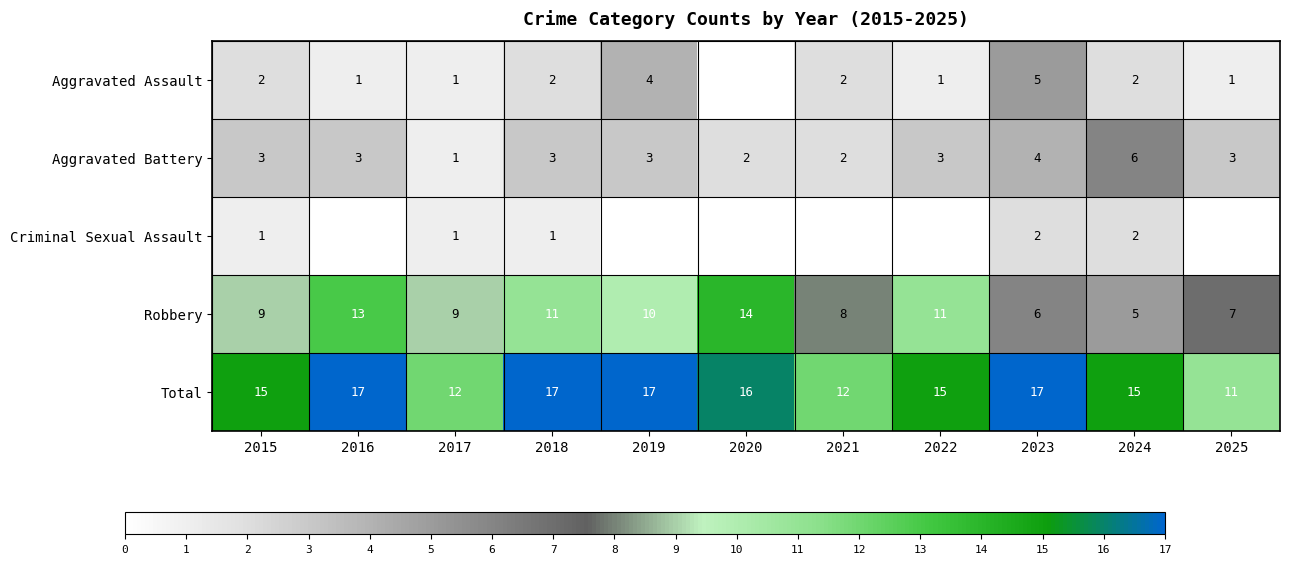

What is the difference between the highest and lowest values at 2018?

16